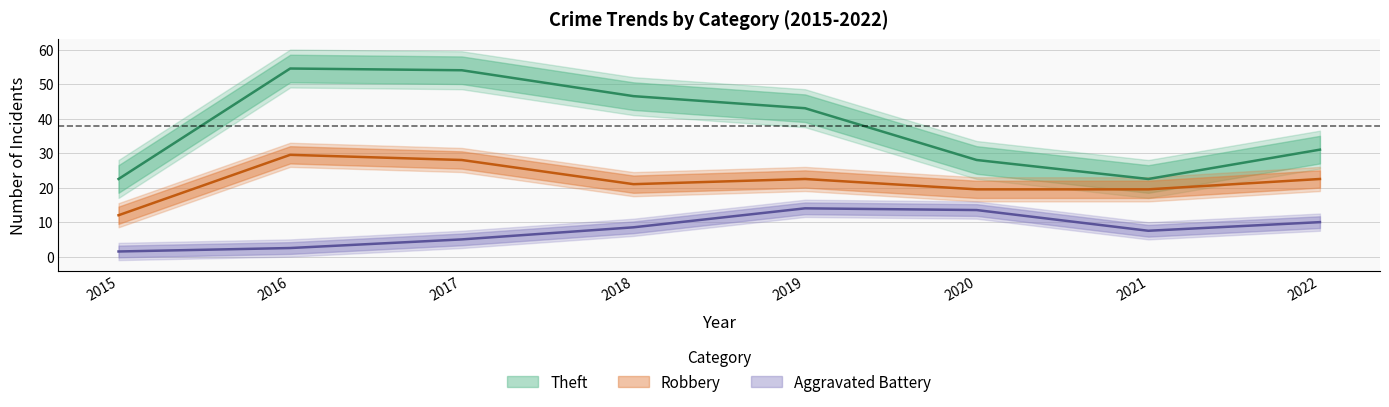

Which series has the largest total across all categories?

Theft